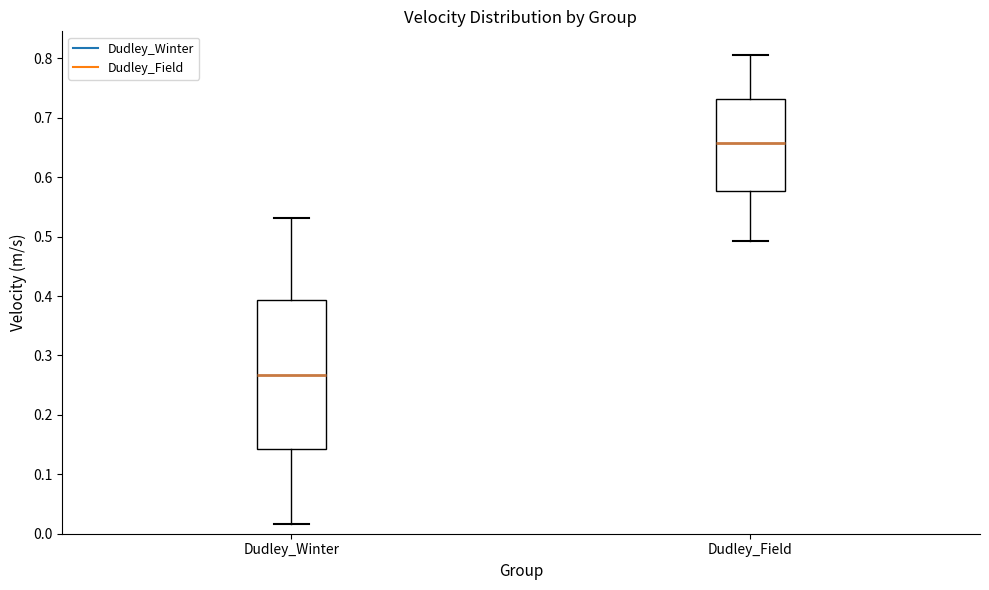

Reading left to right, transcribe this box plot: for each box, give where its median line is, the range the box spans, and where its two whiskers end, as read against the y-axis. The values are not printed on the chart, so give them approximately, as read against the axis.

Dudley_Winter: median 0.27, box 0.14 to 0.39, whiskers 0.02 to 0.53
Dudley_Field: median 0.66, box 0.58 to 0.73, whiskers 0.49 to 0.81